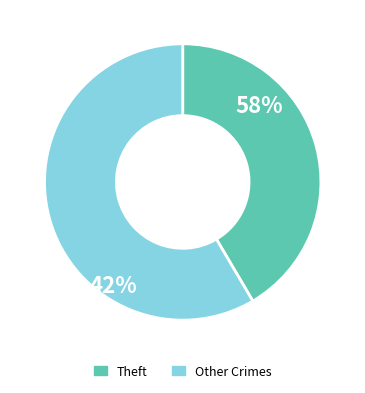

Does any single category account for the majority?

Yes